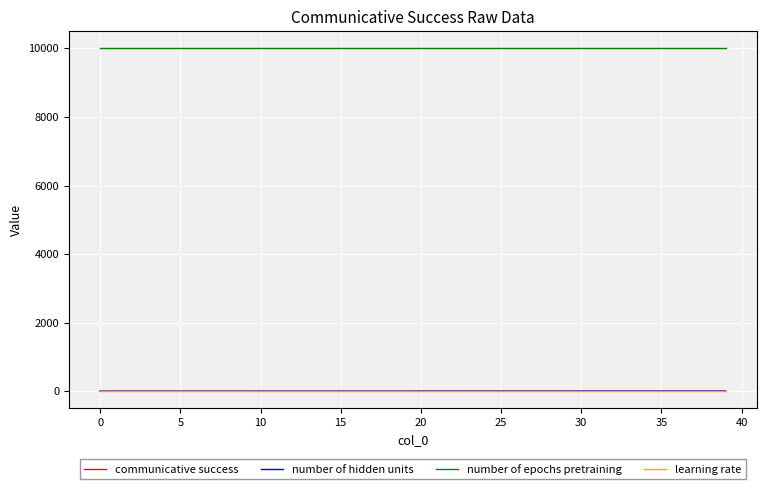

Does the chart display data point markers on the line(s)?

No